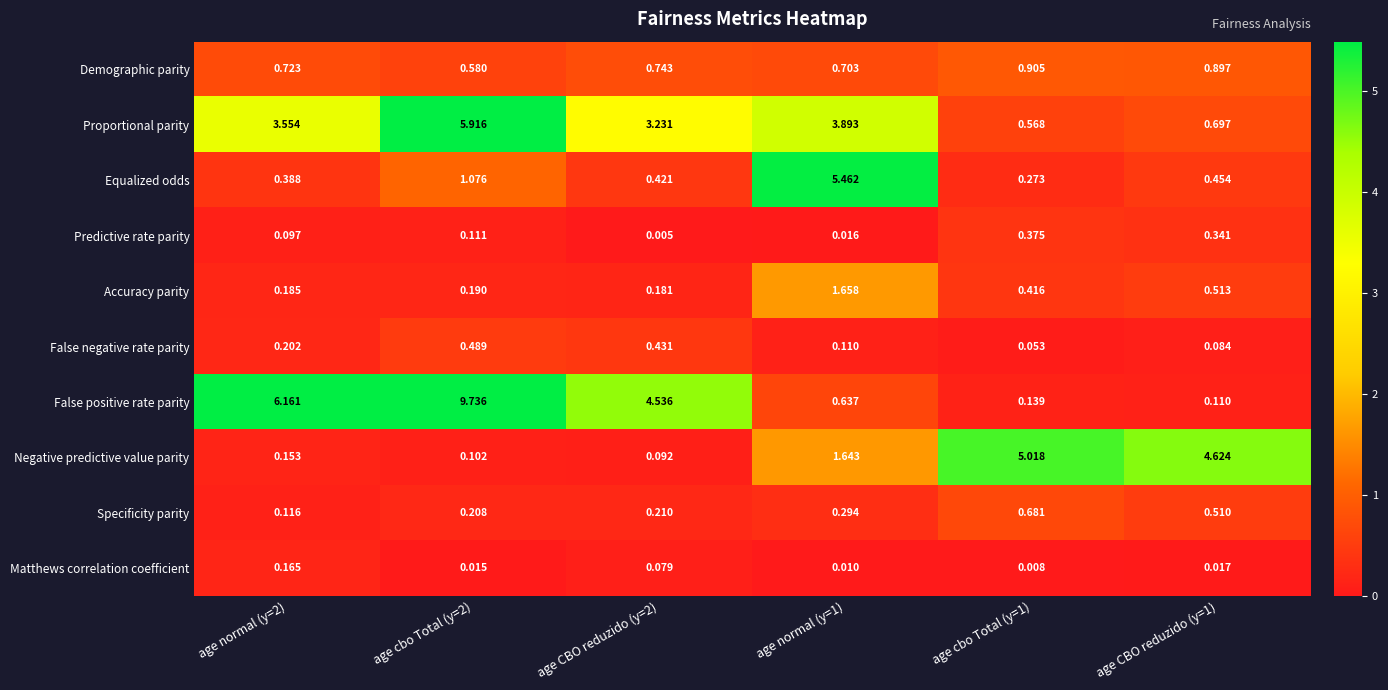

At age normal (y=2), list the series in order from smallest to largest.

Predictive rate parity, Specificity parity, Negative predictive value parity, Matthews correlation coefficient, Accuracy parity, False negative rate parity, Equalized odds, Demographic parity, Proportional parity, False positive rate parity